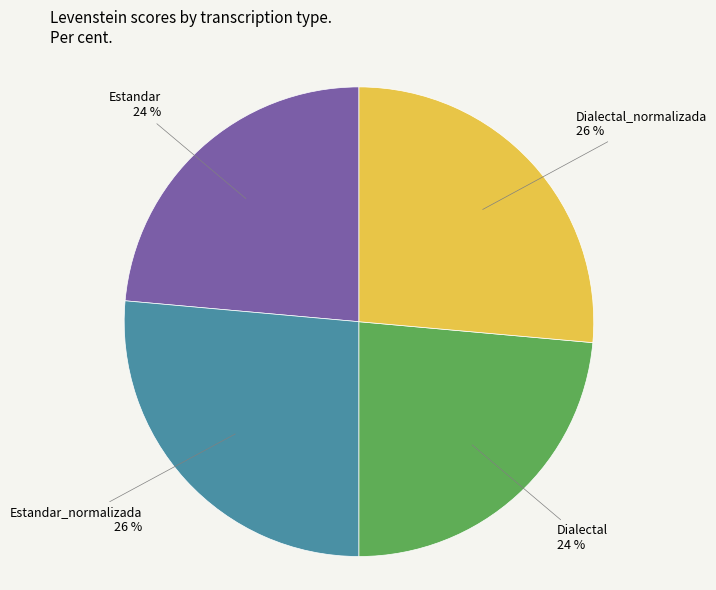

What percentage is the Estandar slice, to the nearest percent?

24%